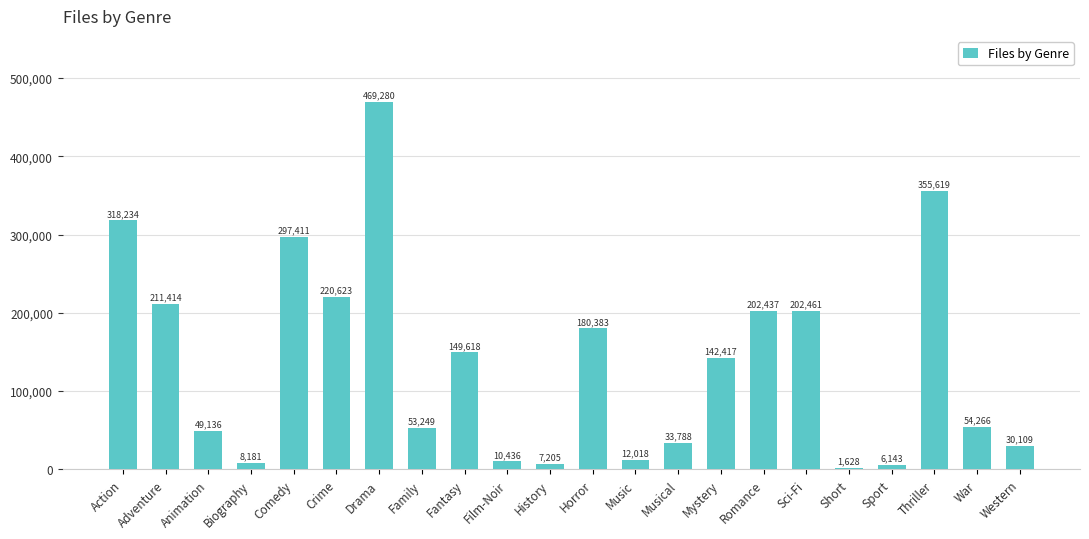

What value does the data have at Fantasy, to the nearest 100?

149600